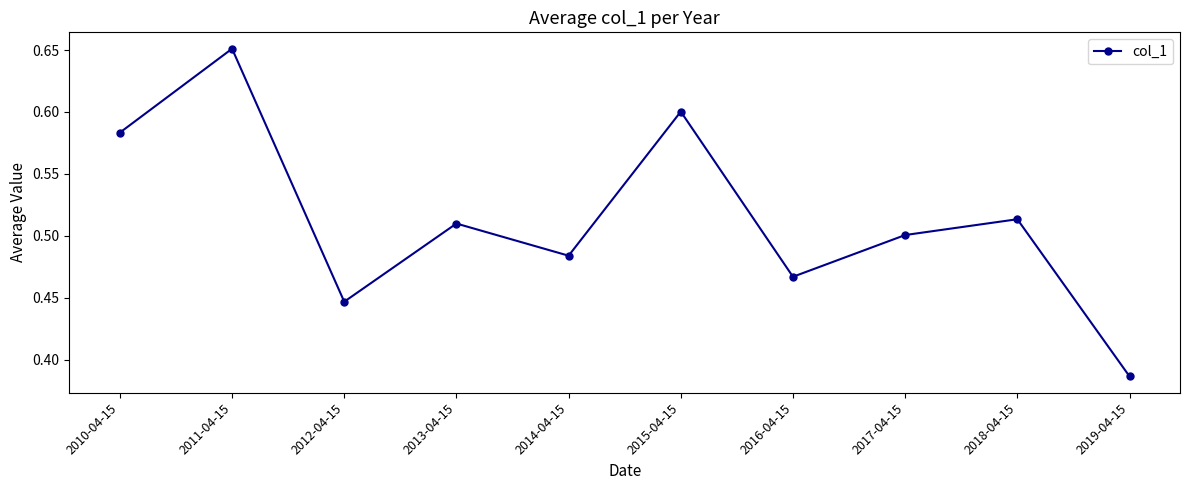

At which category does the chart reach its minimum across all series?

2019-04-15